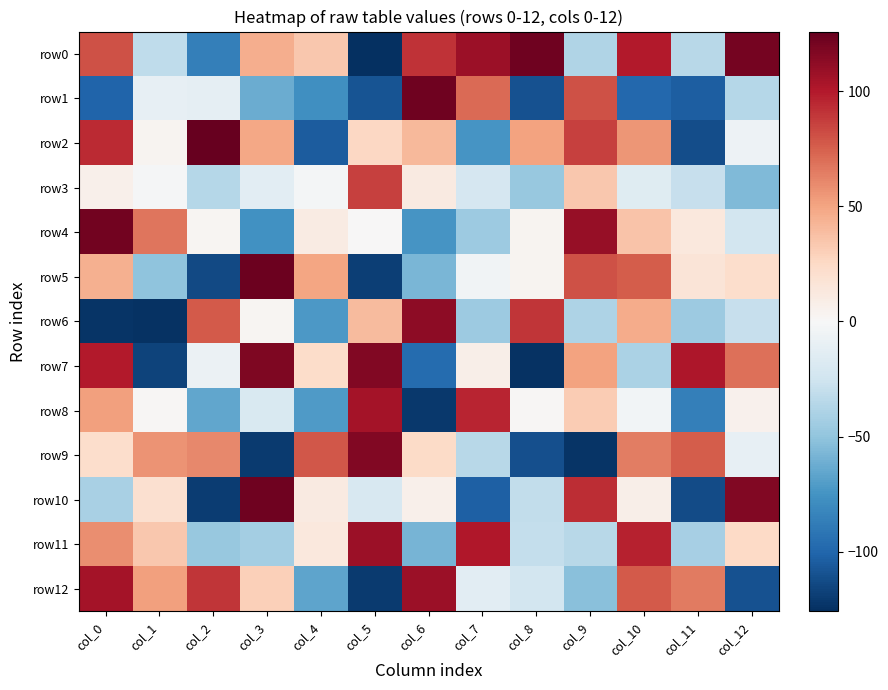

What is the difference between the highest and lowest values at col_4?

183